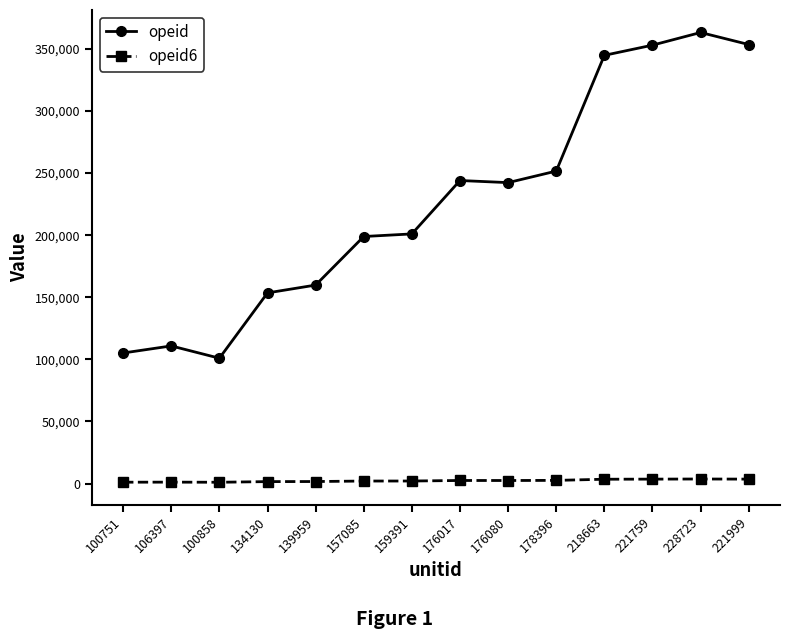

What is the minimum value for opeid?

100900